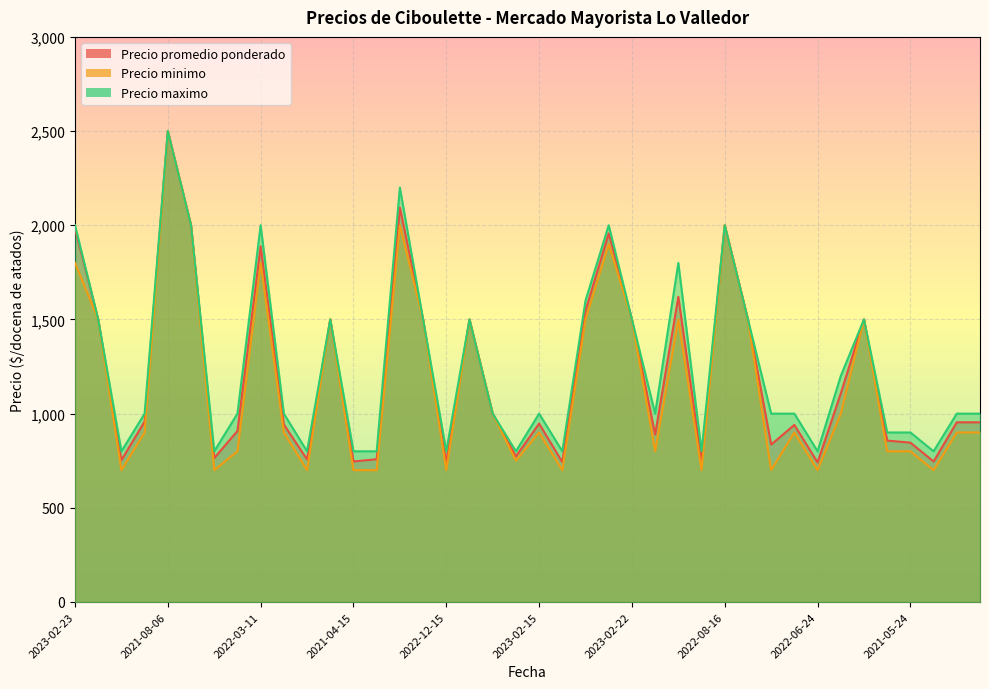

Where does the Precio promedio ponderado series first go above 954?

2023-02-23